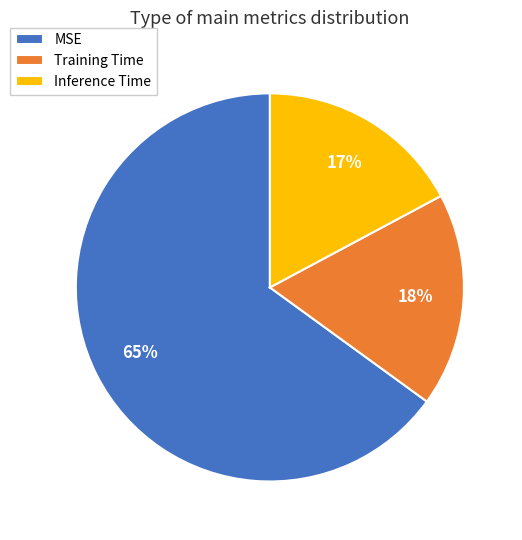

How many segments does this pie chart have?

3